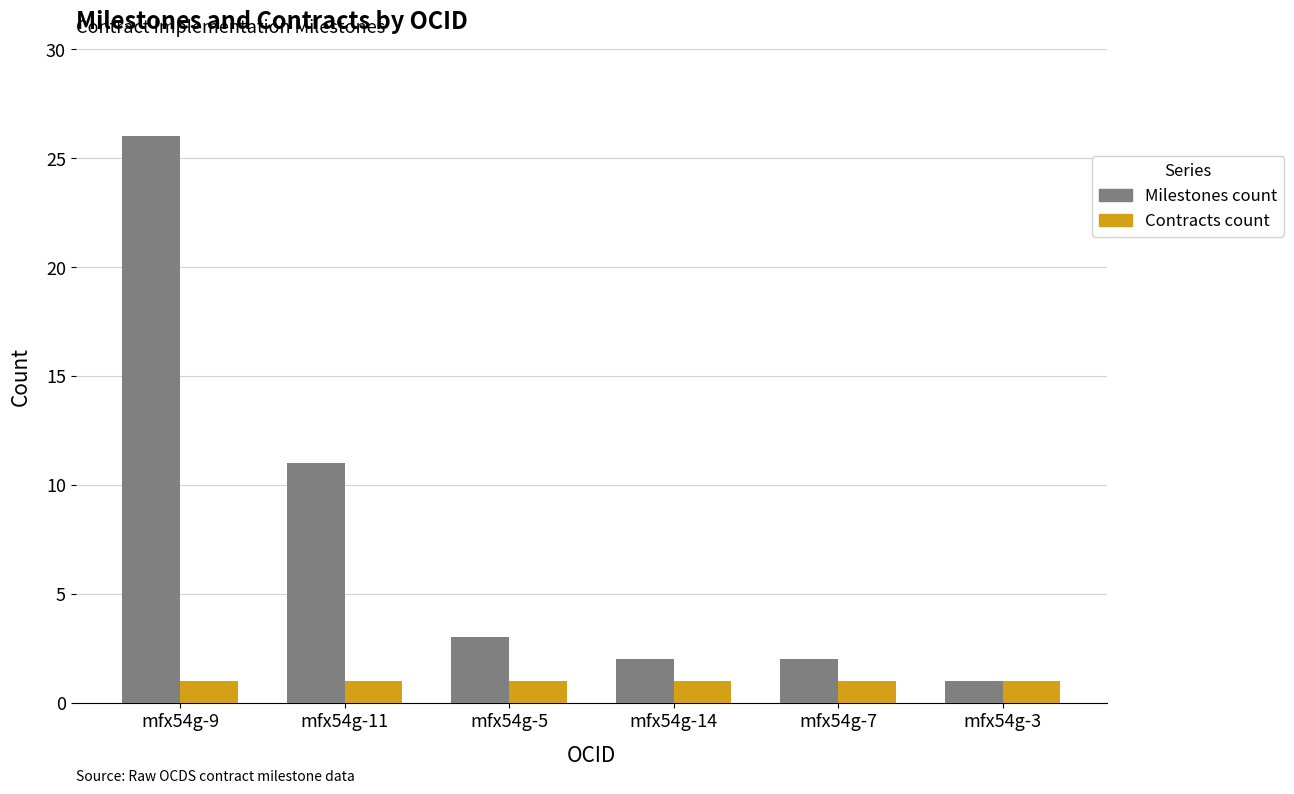

How many groups of bars are there?

6